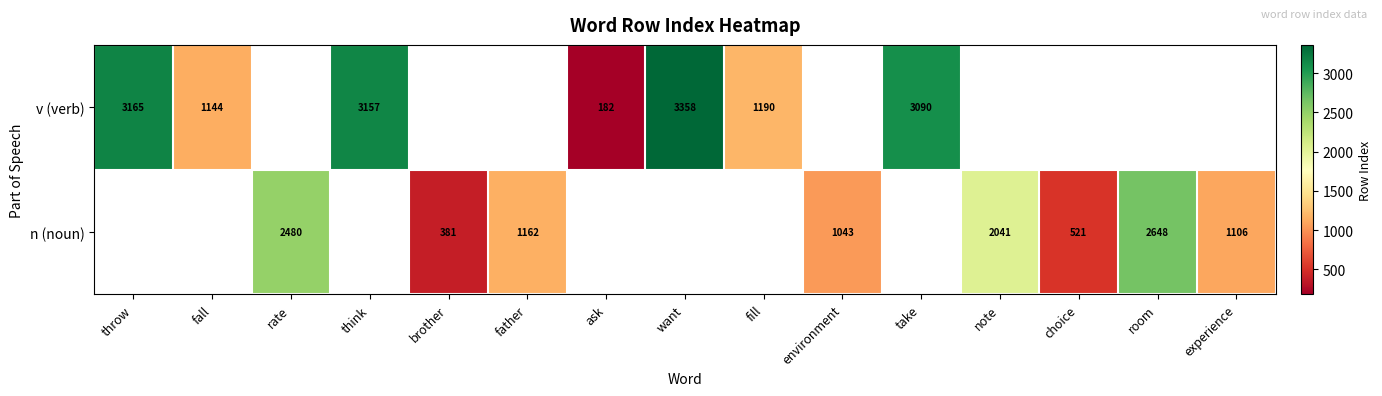

True or false: n (noun) has a value of 1163 at note.

False